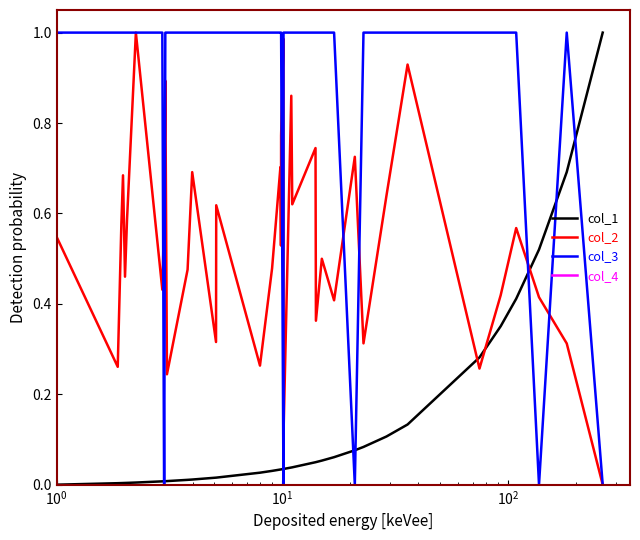

Which series has the largest total across all categories?

col_3